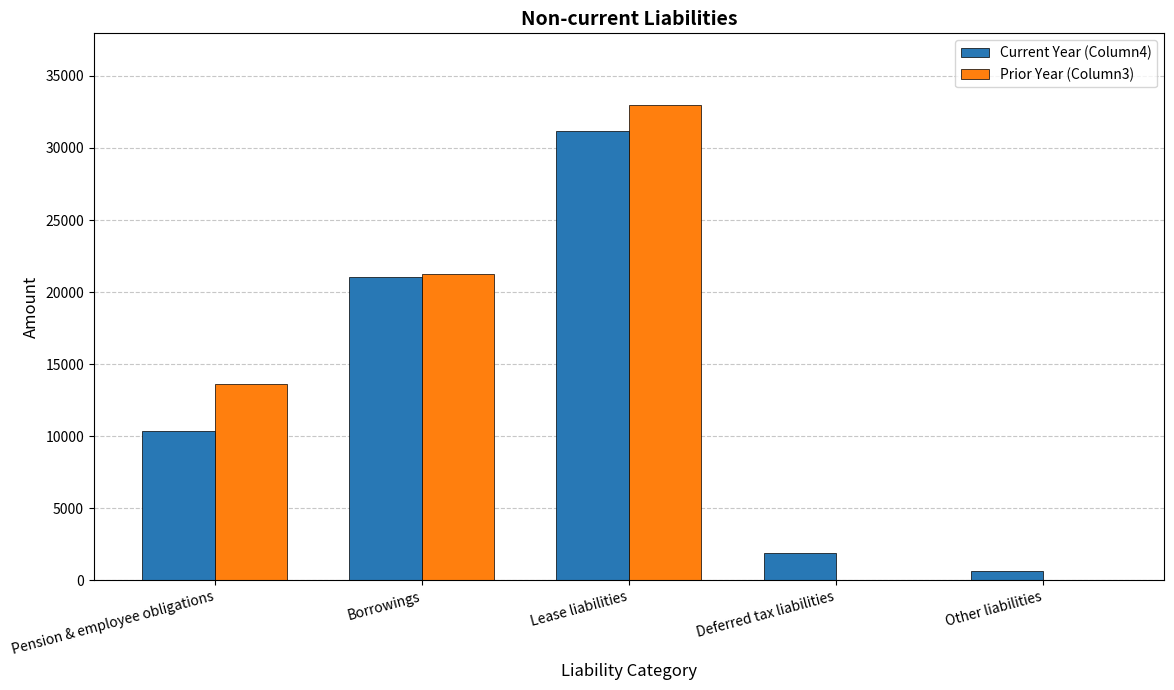

What is the total value across all series at Lease liabilities?

64197